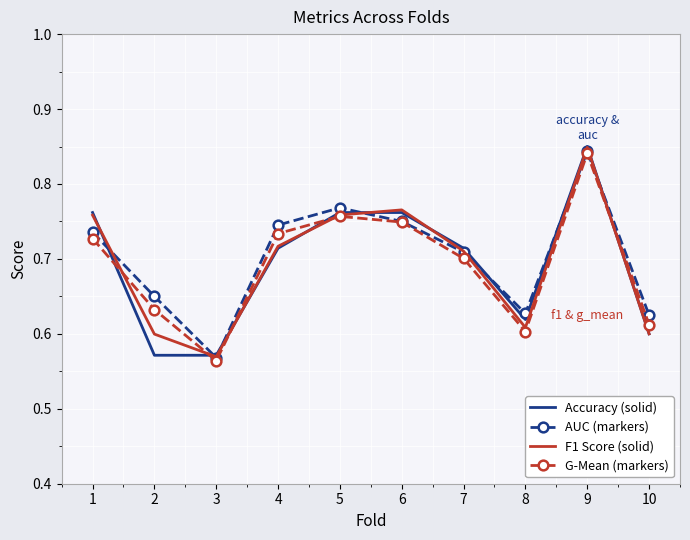

Which series has the largest total across all categories?

AUC (markers)